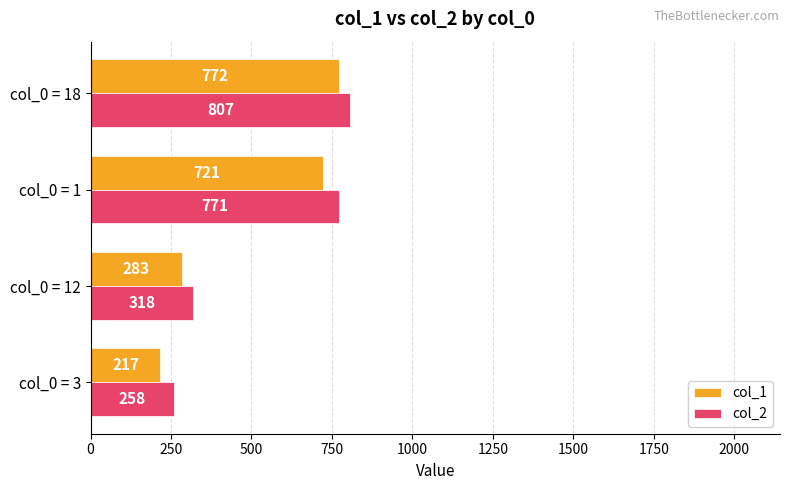

What is the sum of all col_1 values?

1993